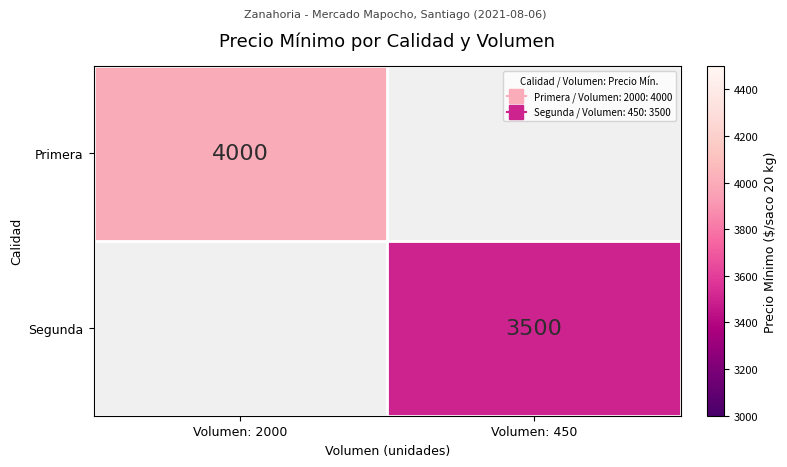

Which series has the widest spread of values?

Primera